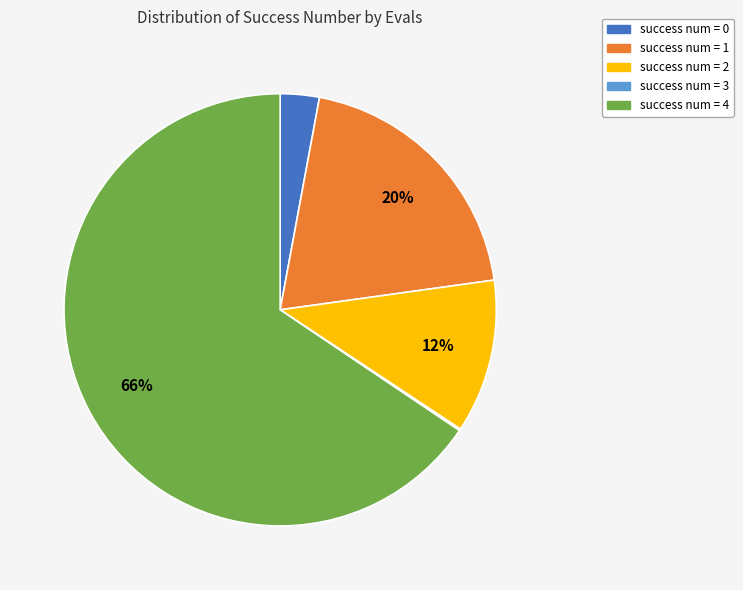

To the nearest percent, what is the average slice percentage?

20%